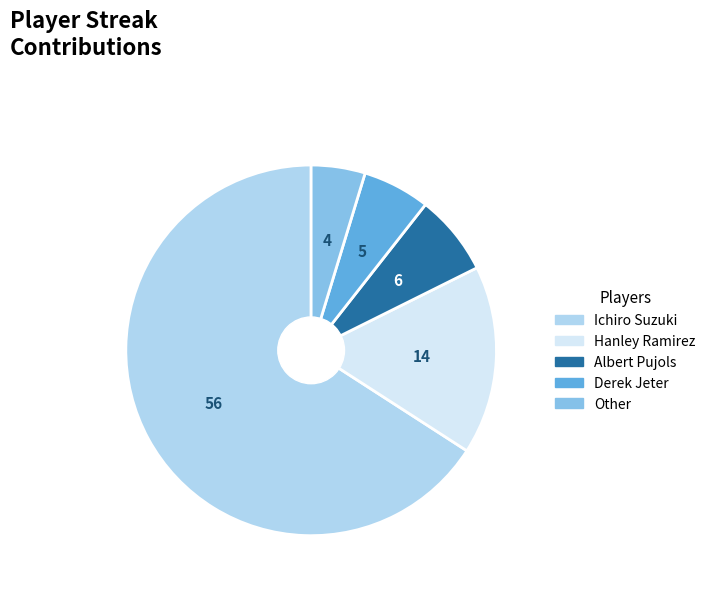

Rank the categories by value from highest to lowest.

Ichiro Suzuki, Hanley Ramirez, Albert Pujols, Derek Jeter, Other